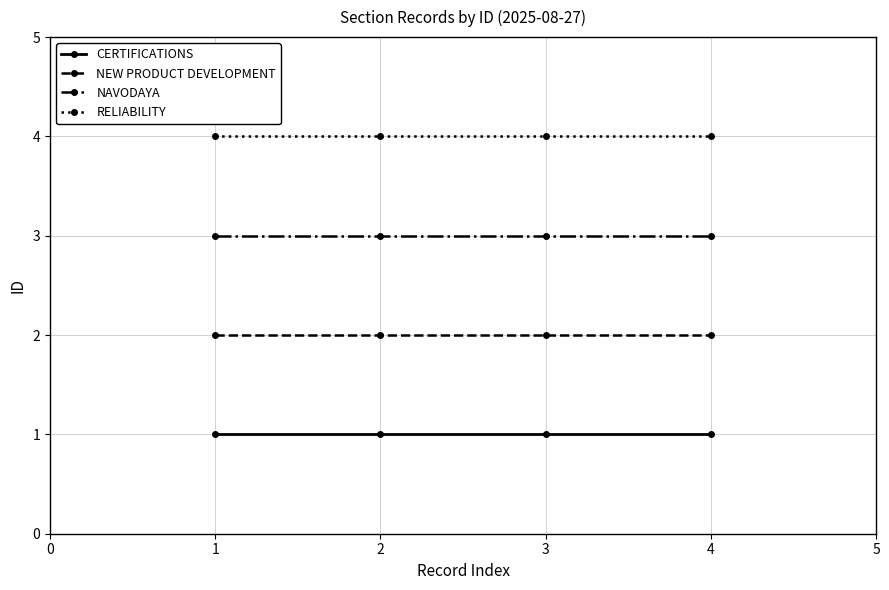

What is the sum of all RELIABILITY values?

16